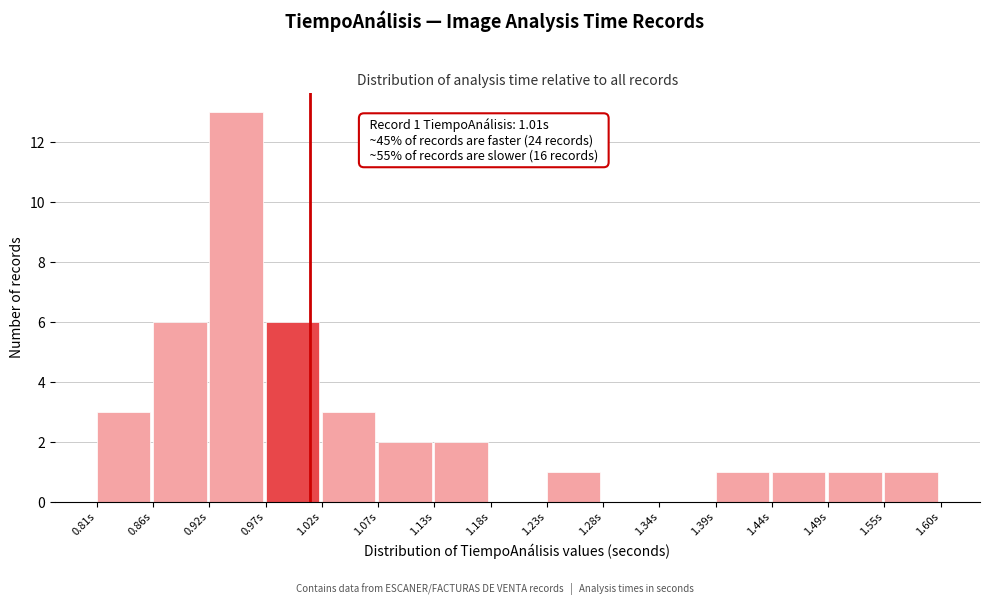

Which range on the x-axis has the tallest bar?

0.92 to 0.97